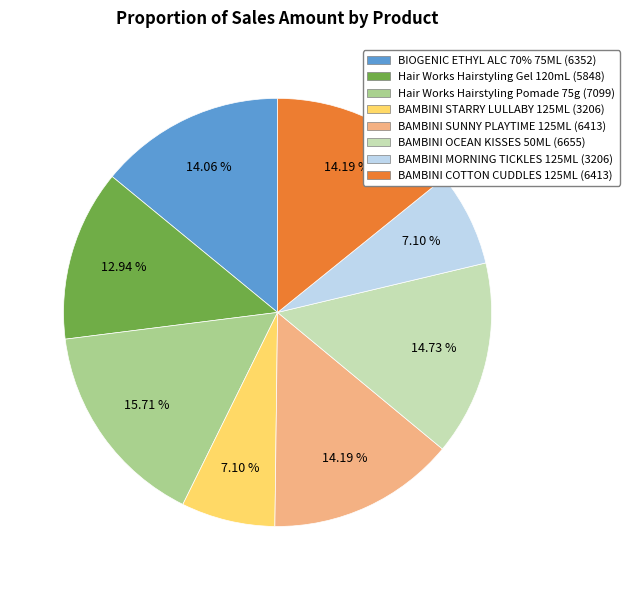

How many segments does this pie chart have?

8